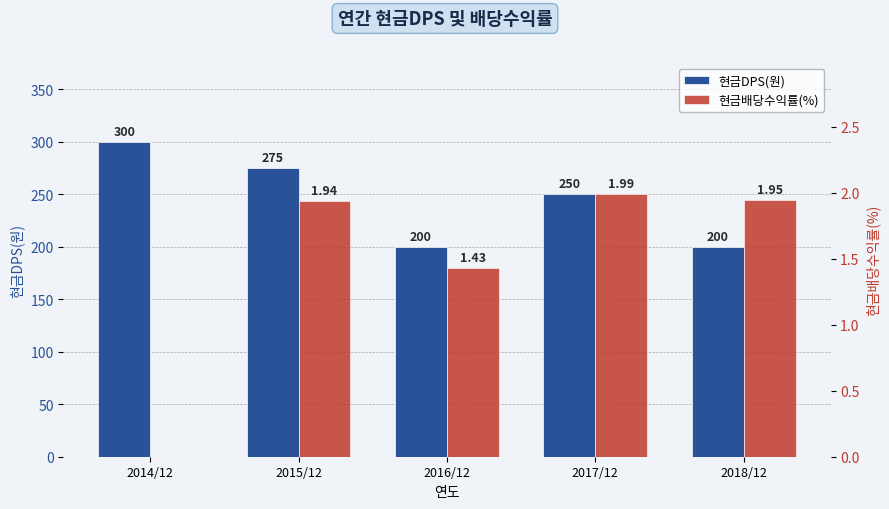

Which series has the widest spread of values?

현금DPS(원)